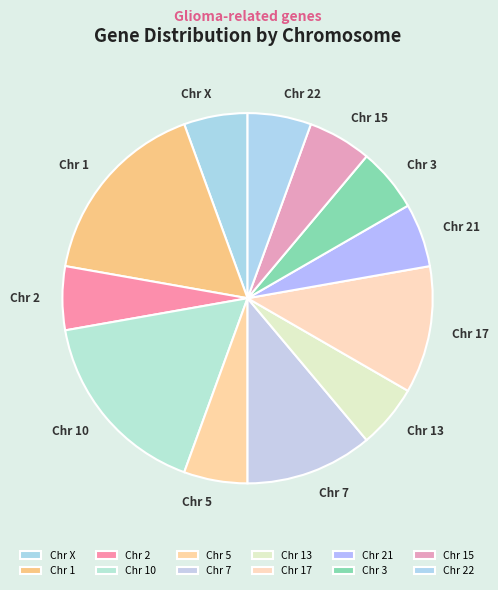

How many slices are in this pie chart?

12